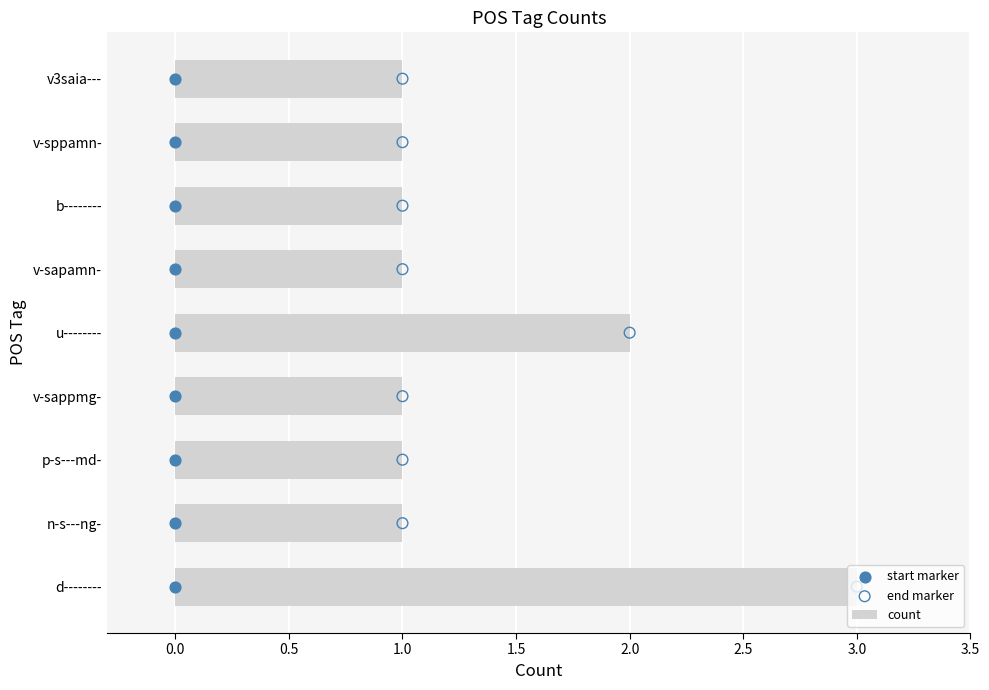

What are all the series names shown in the legend?

count, start marker, end marker